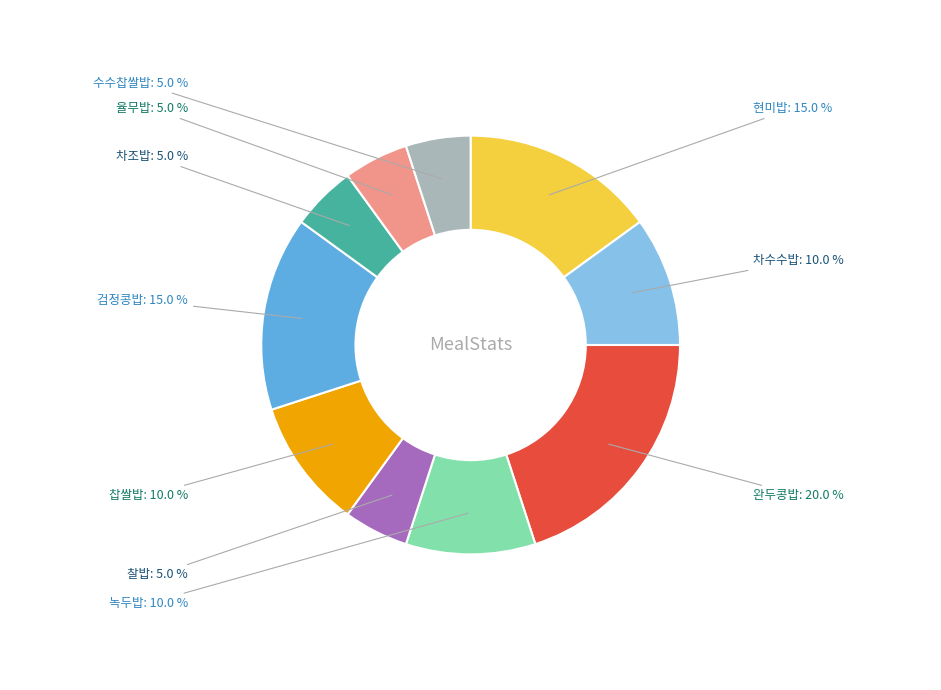

To the nearest percent, what is the combined percentage of 완두콩밥 and 찰밥?

25%